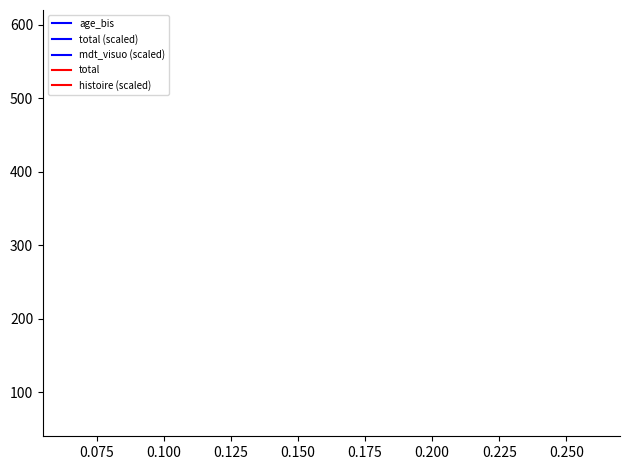

What is the minimum value for age_bis?

250.5